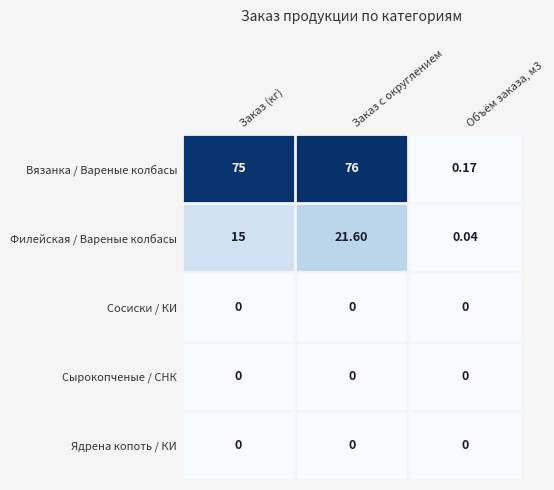

Which series has the largest range (max minus min)?

Вязанка / Вареные колбасы